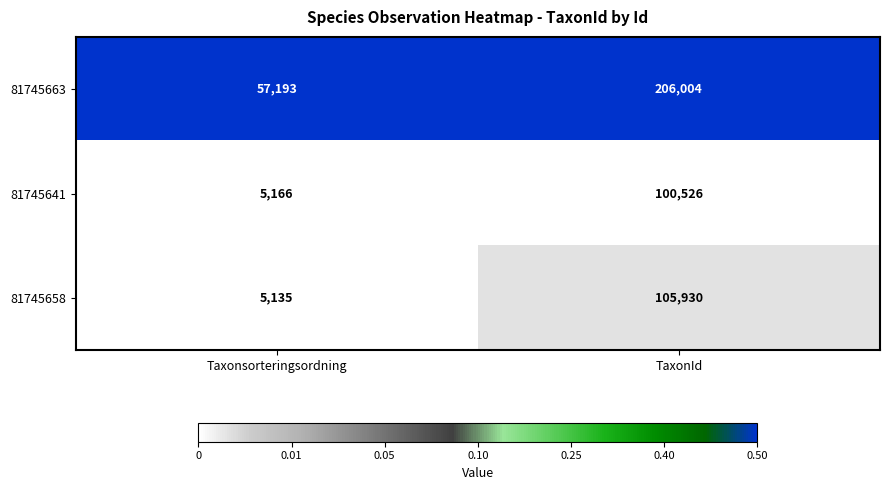

List the series in order of their peak value, highest first.

81745663, 81745658, 81745641